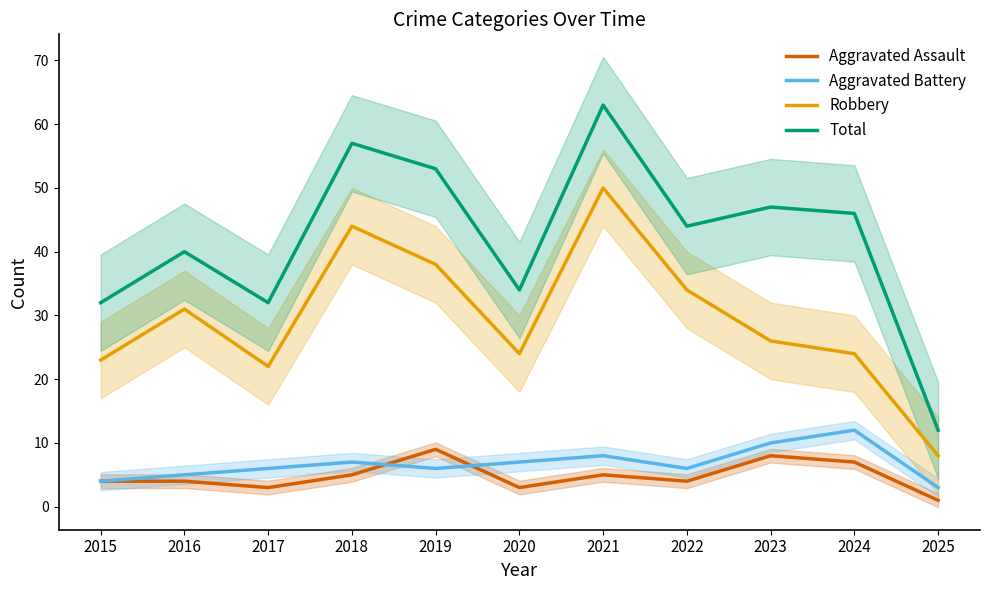

Which series ends up on top after the final intersection of Aggravated Battery and Aggravated Assault?

Aggravated Battery